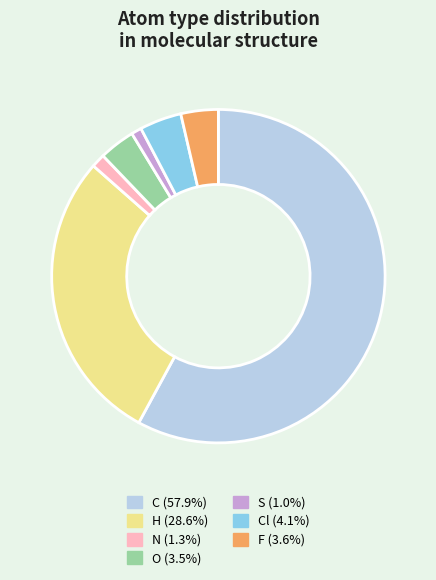

What is the ratio of the value at H (28.6%) to the value at S (1.0%)?

28.8